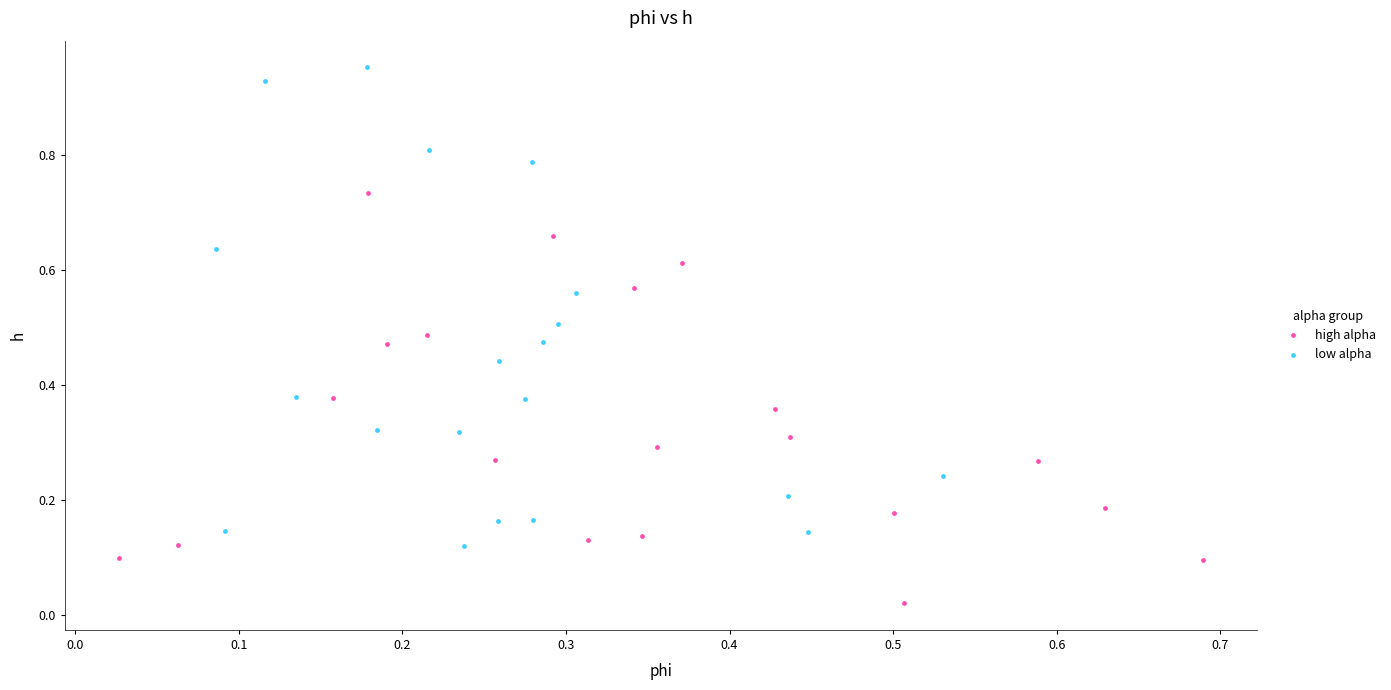

Which series has the largest Y range (max minus min)?

low alpha